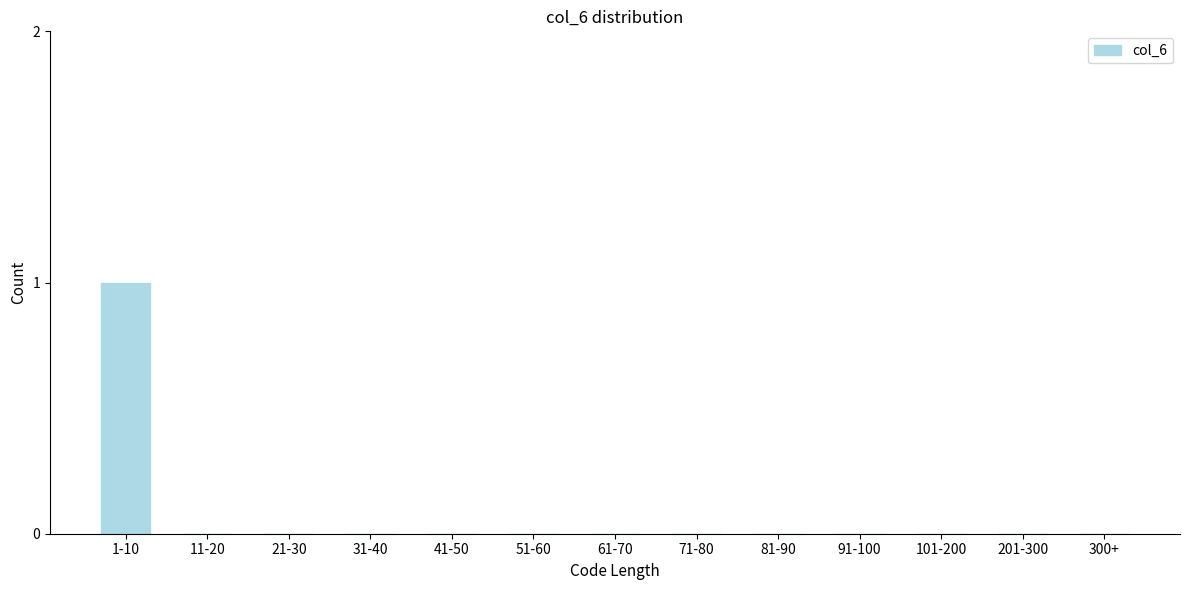

Reading right to left, list all the values displayed in this chart.

300+=0	201-300=0	101-200=0	91-100=0	81-90=0	71-80=0	61-70=0	51-60=0	41-50=0	31-40=0	21-30=0	11-20=0	1-10=1